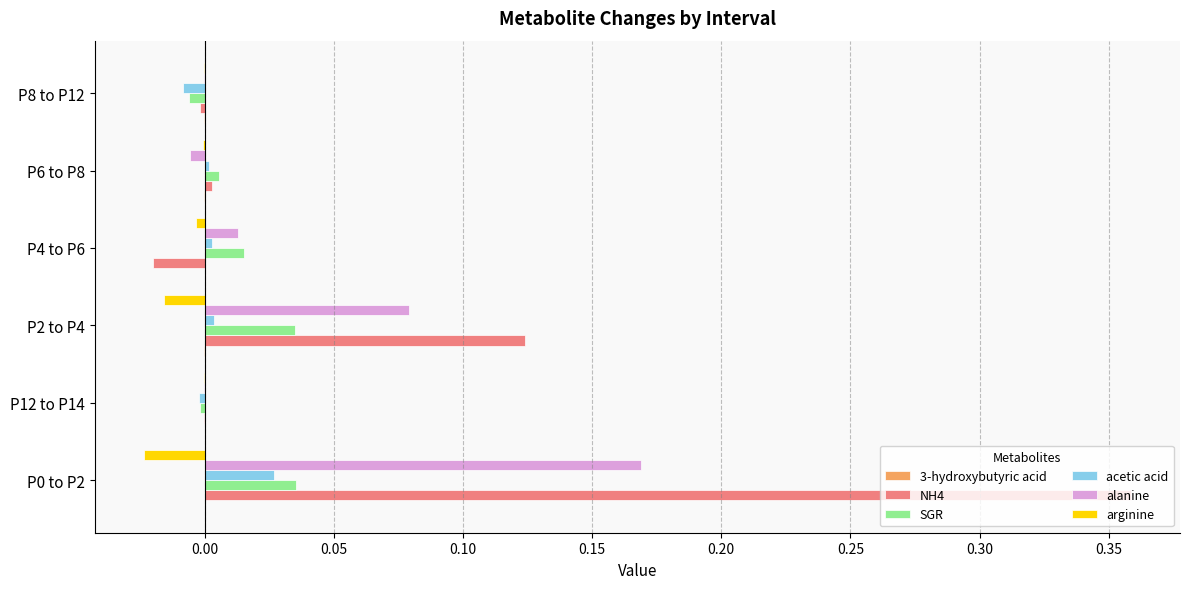

Which series has the largest total across all categories?

NH4